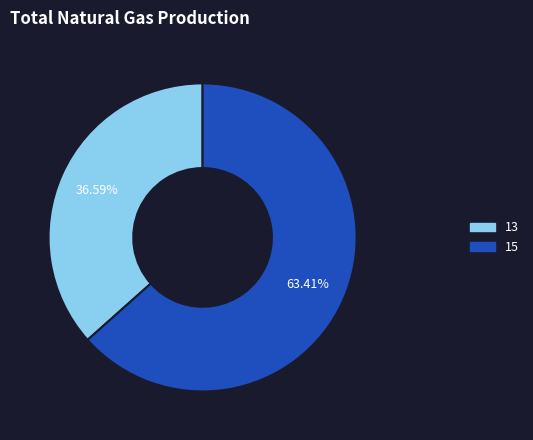

The 13 slice represents 28% of the pie. True or false?

False